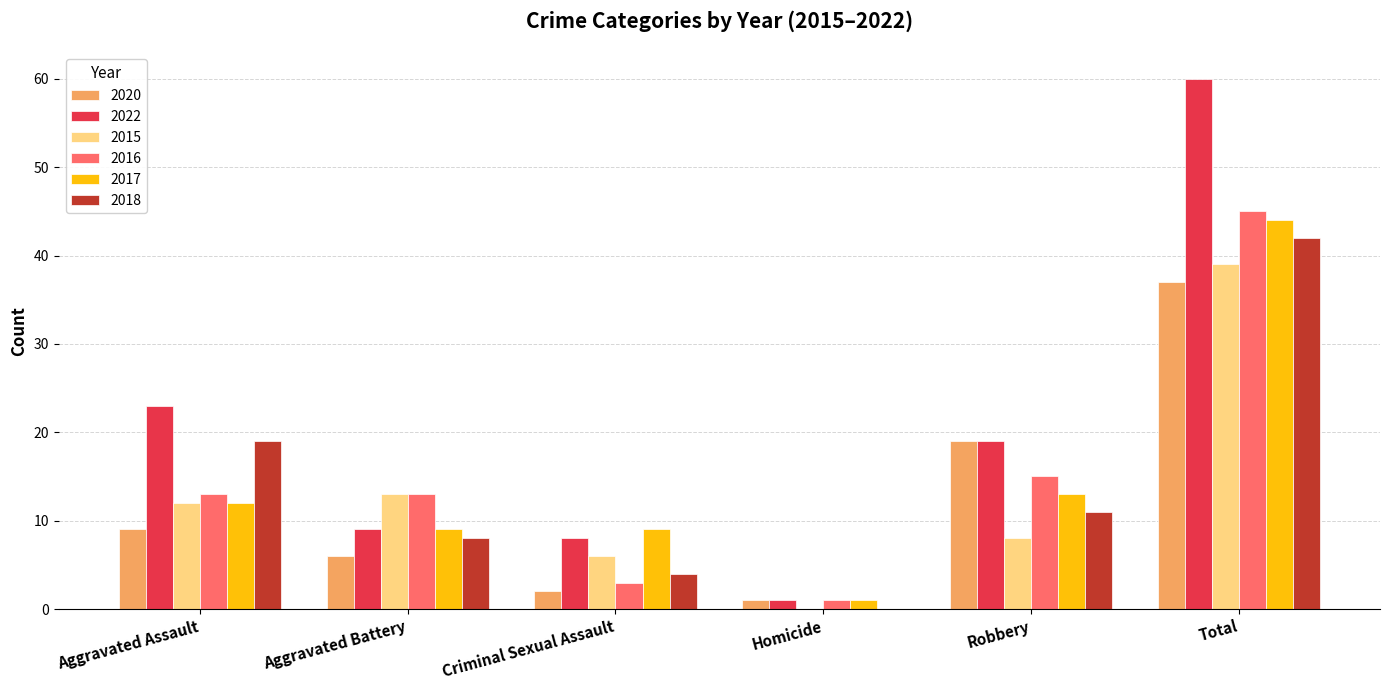

What is the greatest value displayed?

60